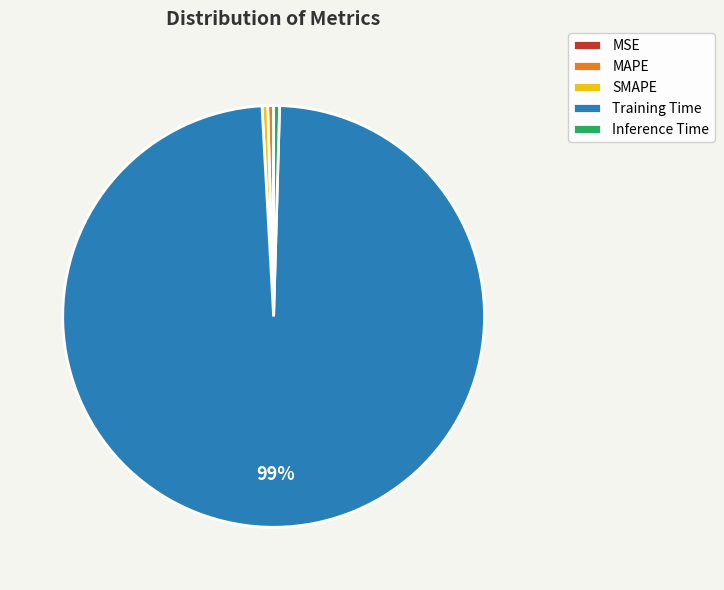

To the nearest percent, what is the average slice percentage?

20%